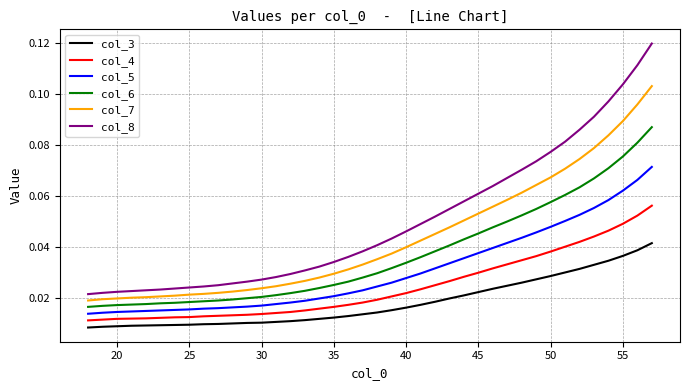

True or false: col_7 and col_5 intersect in this chart.

False